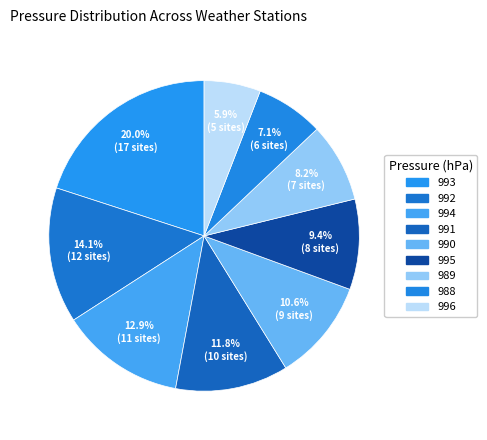

What percentage do 988 and 991 together represent?

18.8%